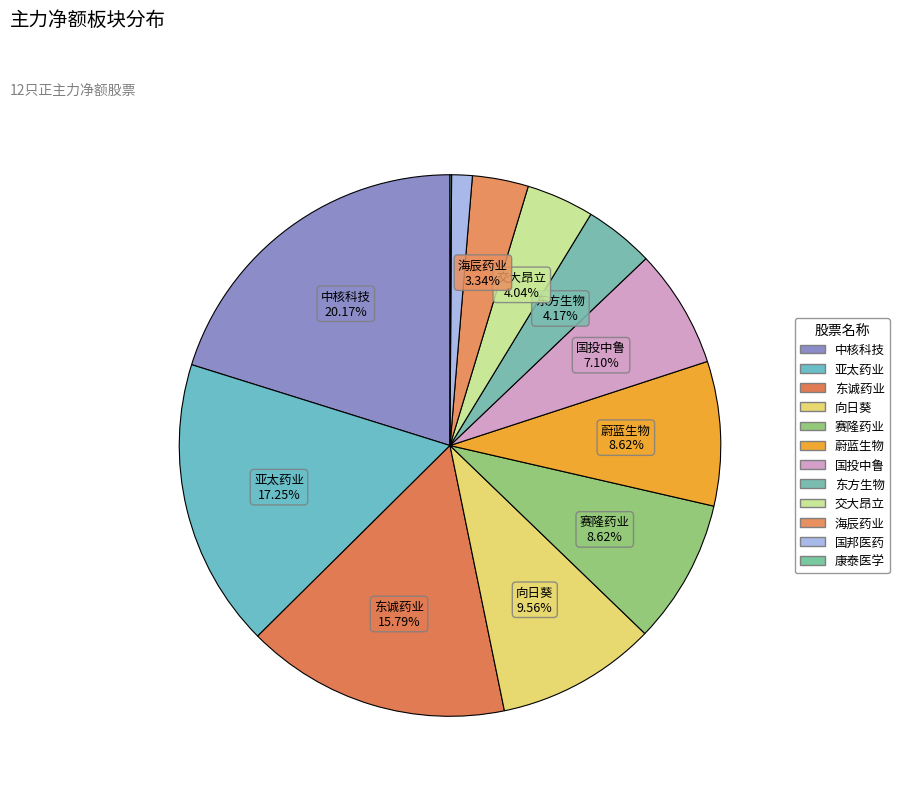

To the nearest percent, what portion does 东方生物 represent?

4%